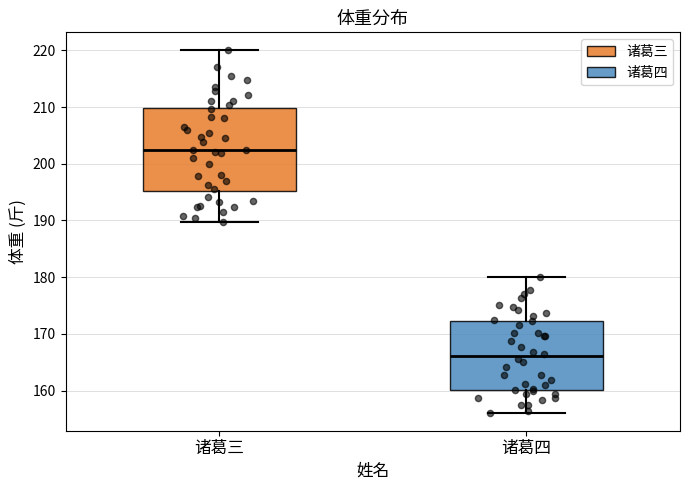

Where is the lower edge of the box for 诸葛三 on the y-axis? The values are not printed on the chart, so give them approximately, as read against the axis.

195